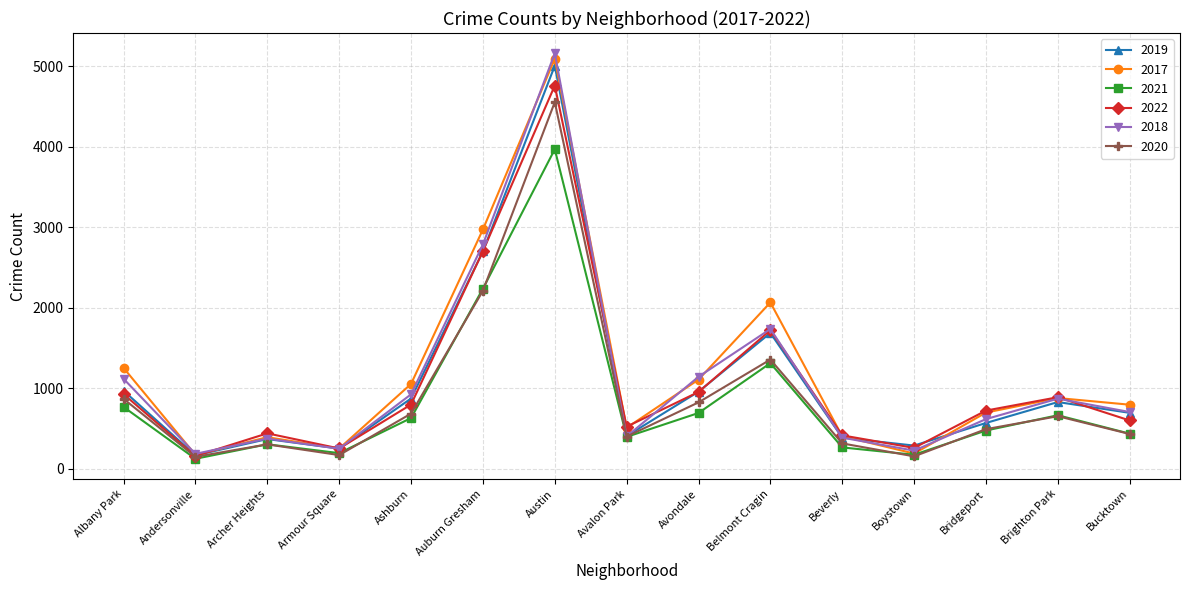

What position from the right is Beverly?

5